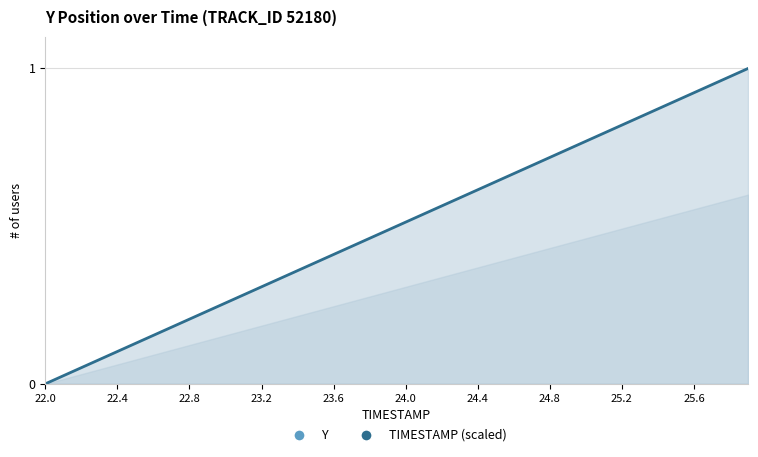

Which category has the lowest value across all series?

22.0